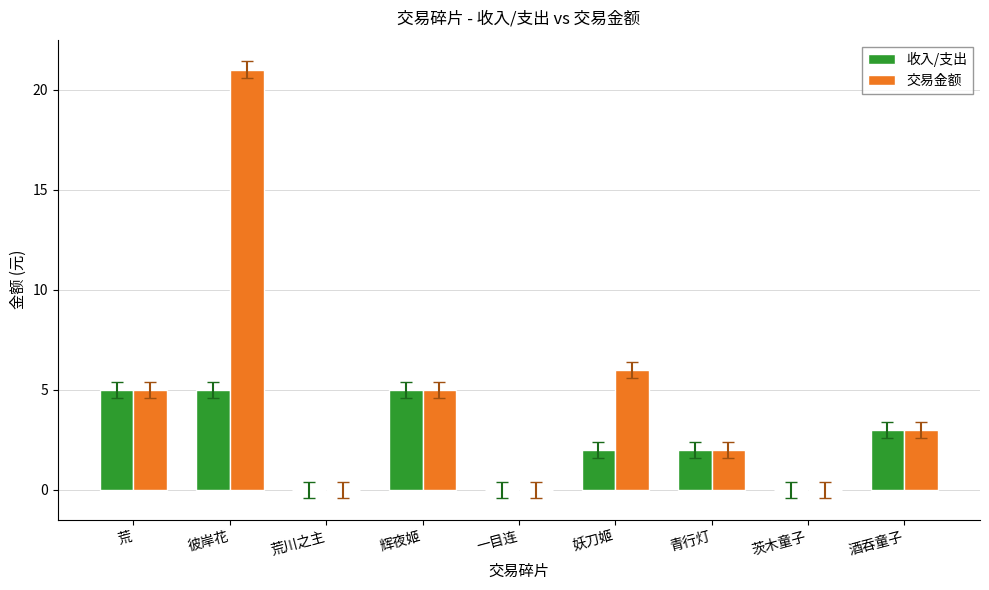

True or false: 交易金额 has a value of 3 at 酒吞童子.

True